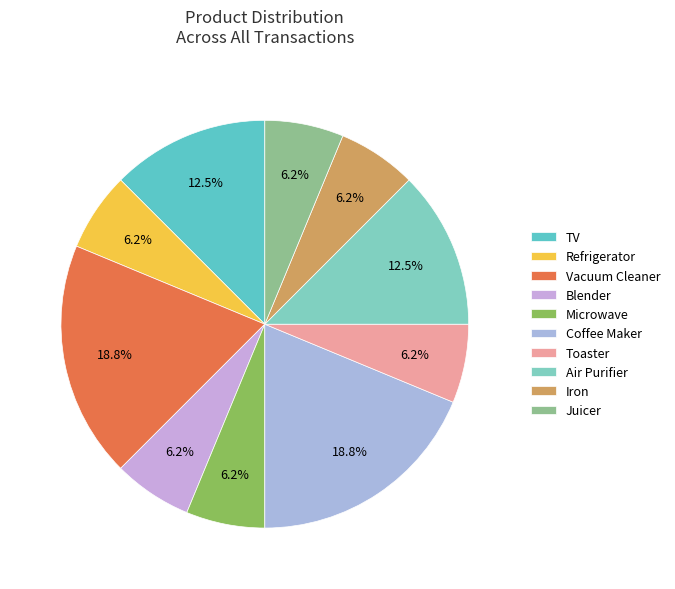

The Blender slice represents 6% of the pie. True or false?

True